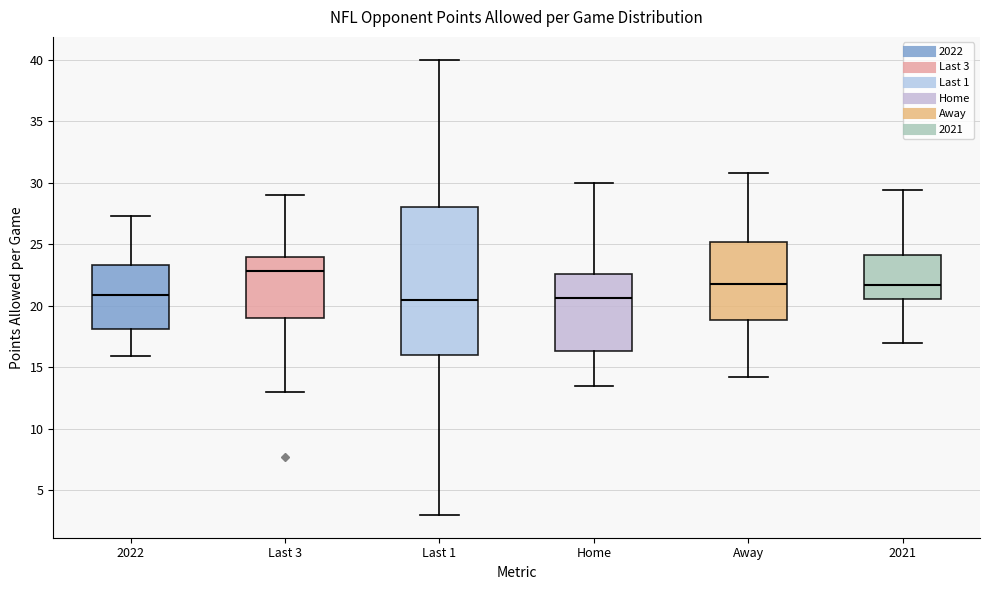

Reading left to right, transcribe this box plot: for each box, give where its median line is, the range the box spans, and where its two whiskers end, as read against the y-axis. The values are not printed on the chart, so give them approximately, as read against the axis.

2022: median 21.0, box 18.0 to 23.5, whiskers 16.0 to 27.5
Last 3: median 23.0, box 19.0 to 24.0, whiskers 13.0 to 29.0
Last 1: median 20.5, box 16.0 to 28.0, whiskers 3.0 to 40.0
Home: median 20.5, box 16.5 to 22.5, whiskers 13.5 to 30.0
Away: median 22.0, box 19.0 to 25.0, whiskers 14.0 to 31.0
2021: median 21.5, box 20.5 to 24.0, whiskers 17.0 to 29.5